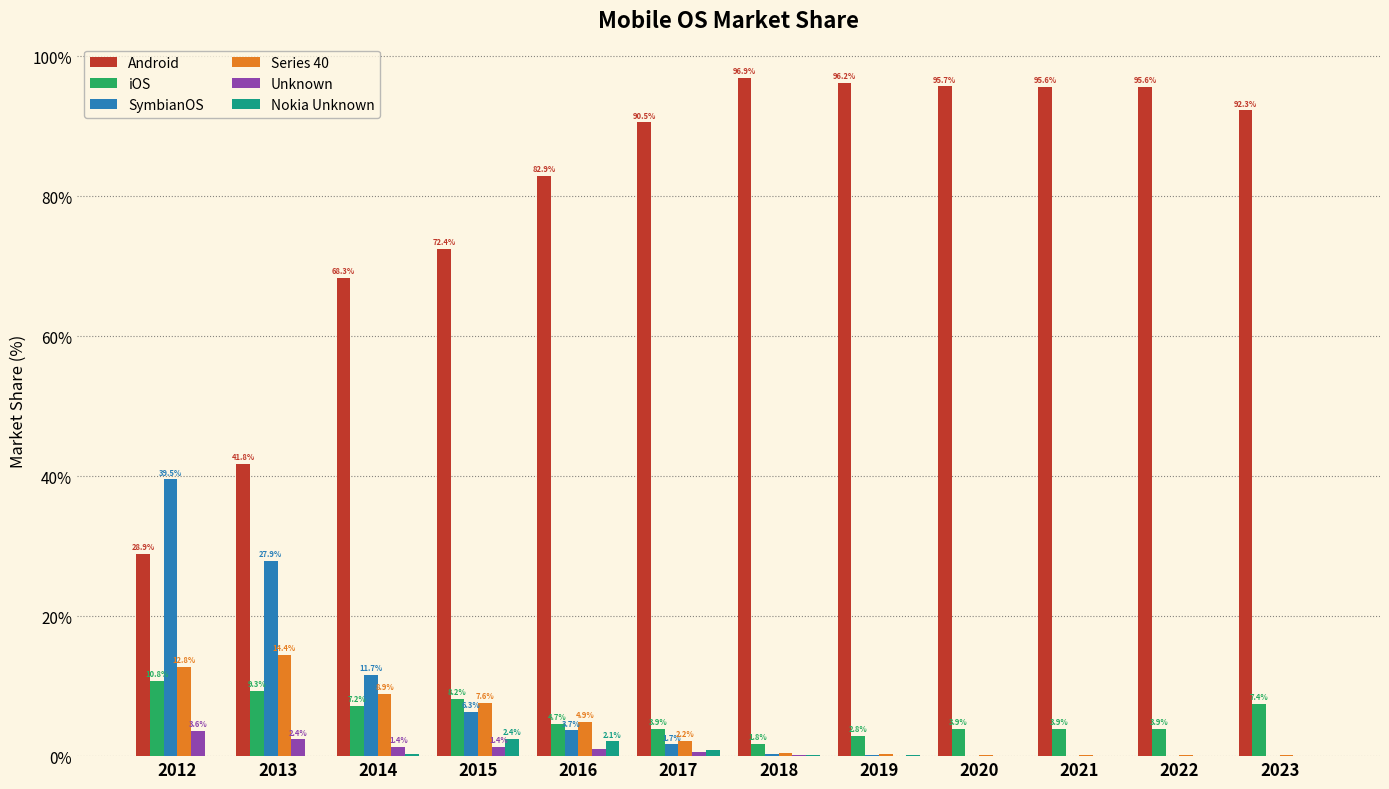

Which series has the largest range (max minus min)?

Android